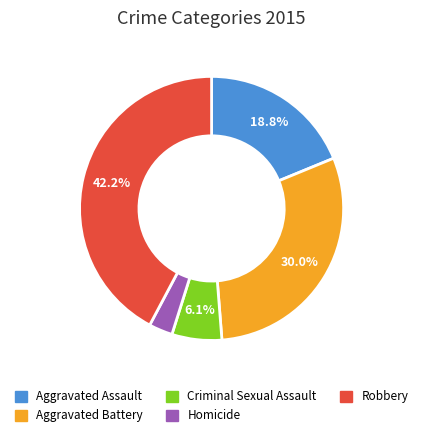

Which has a higher value, Homicide or Aggravated Battery?

Aggravated Battery